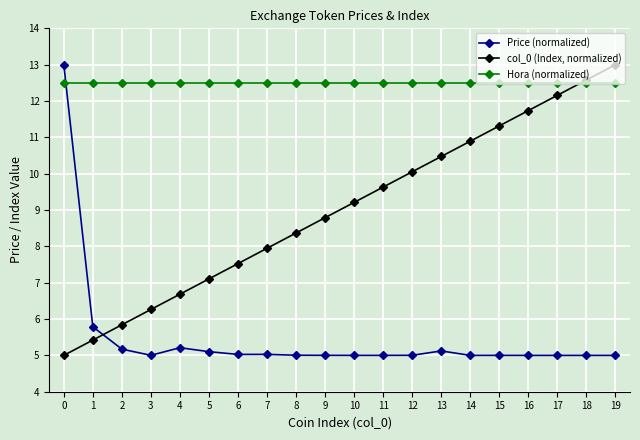

What is the approximate value of Price (normalized) at 6?

5.0